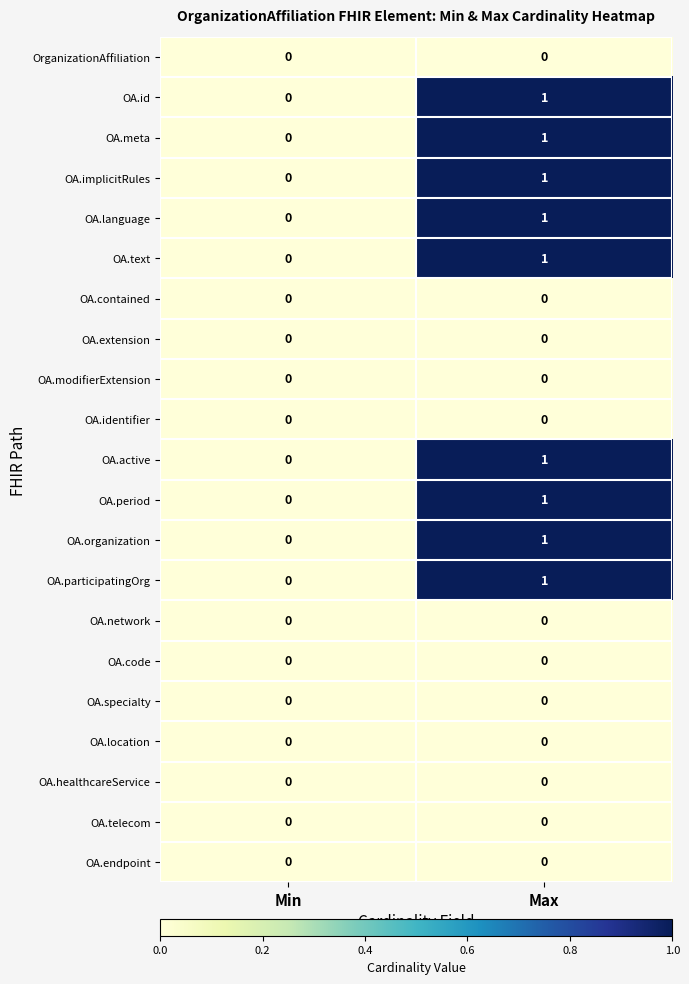

Is it true that OA.id equals -1 at Min?

False